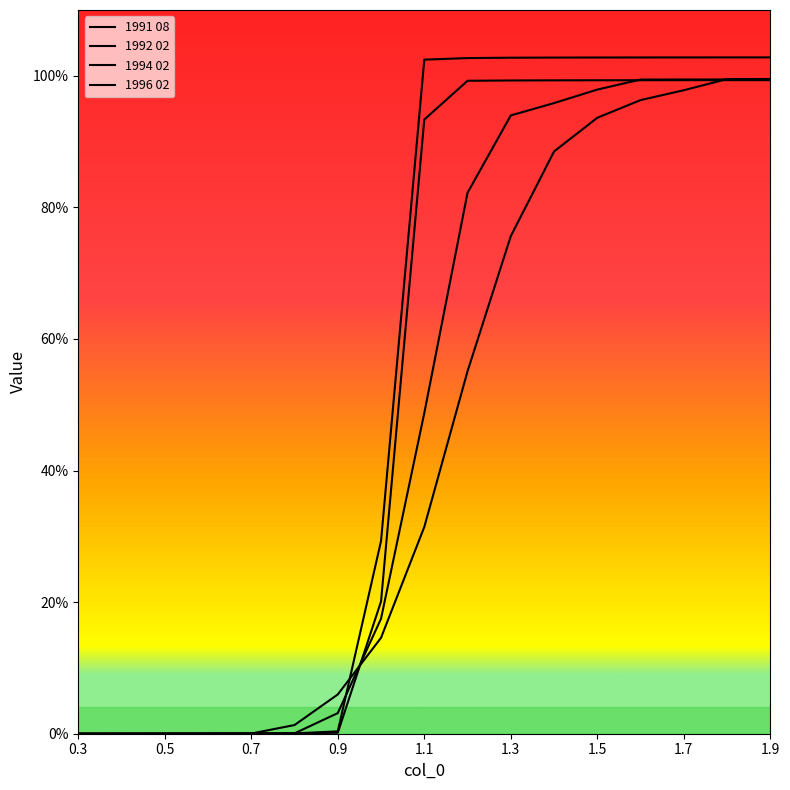

What is the maximum value for 1992 02?

1.0